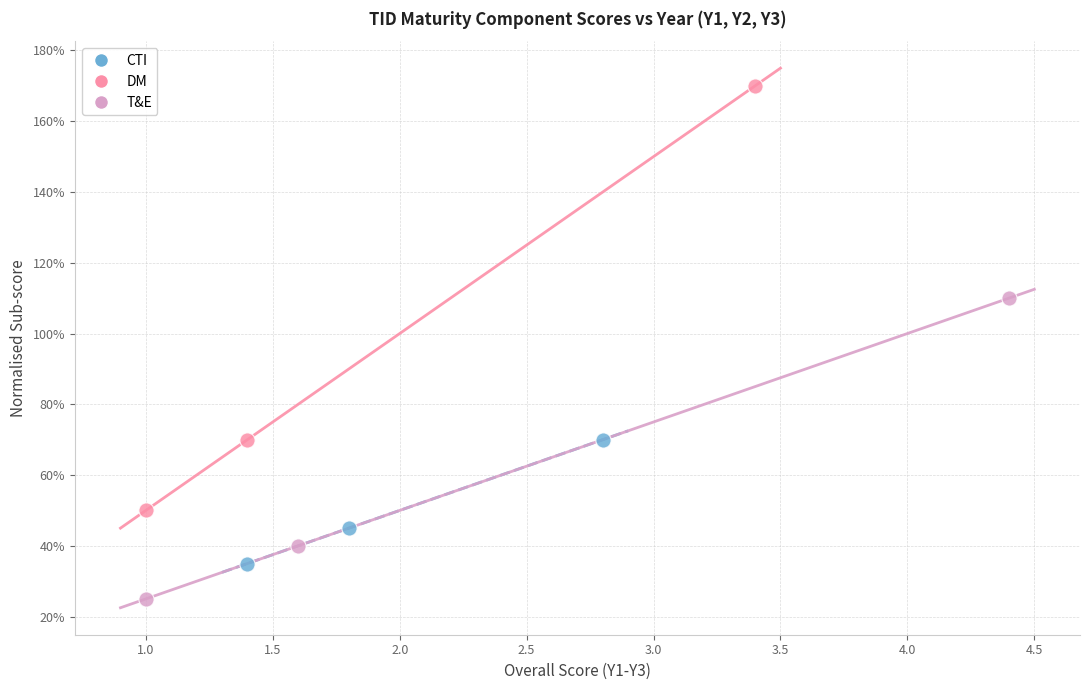

Which series contains the lowest Y value?

T&E